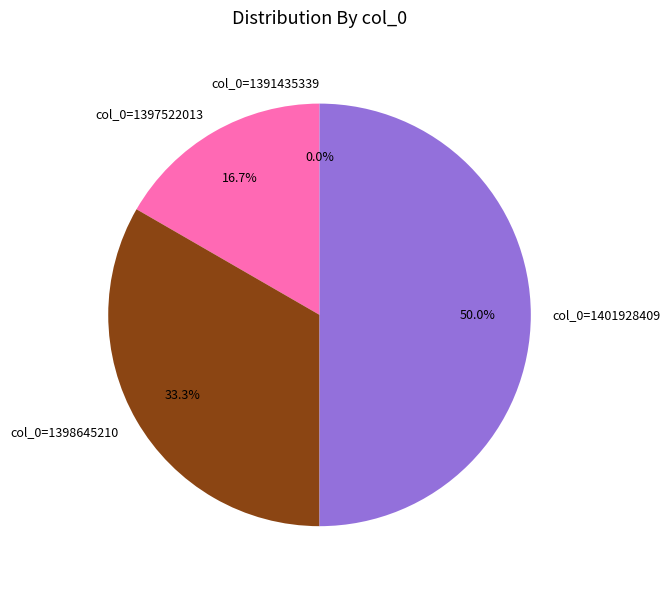

Which slice is the largest?

col_0=1401928409